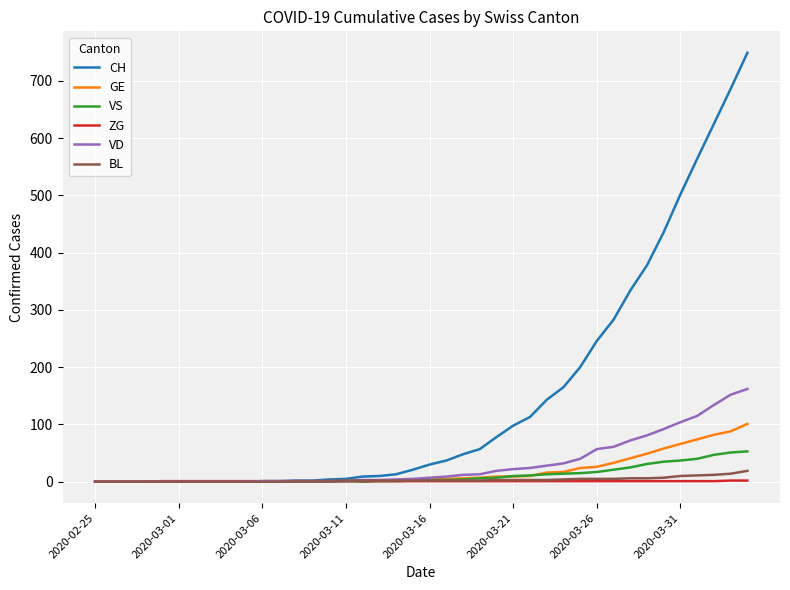

Which series has the largest total across all categories?

CH